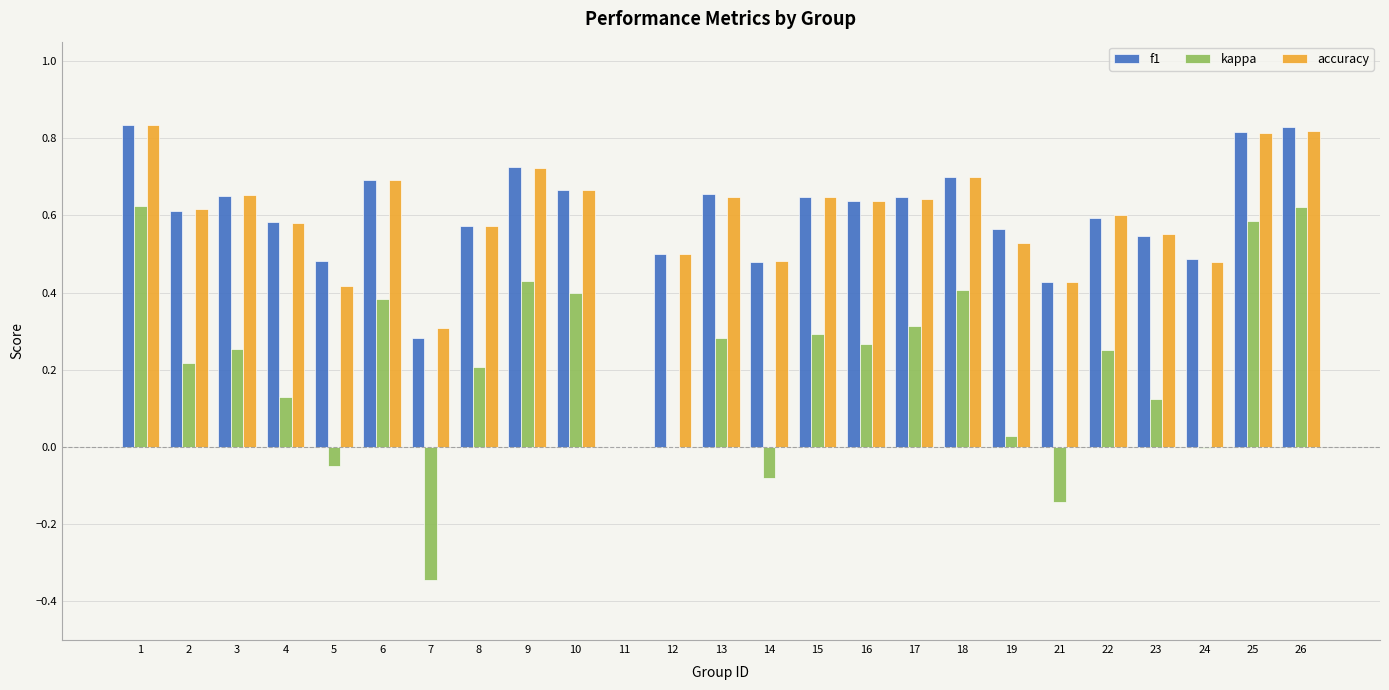

Is it true that f1 equals 0.0 at 11?

True